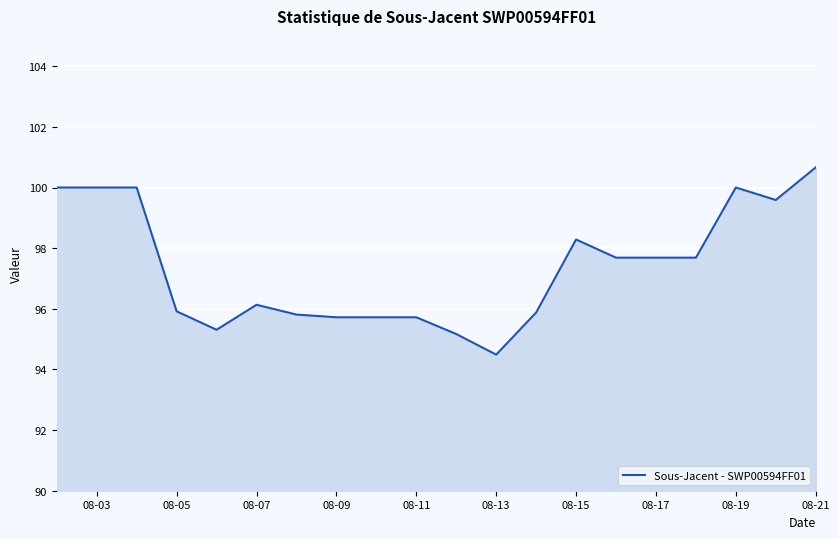

What is the minimum value shown in the chart?

94.5